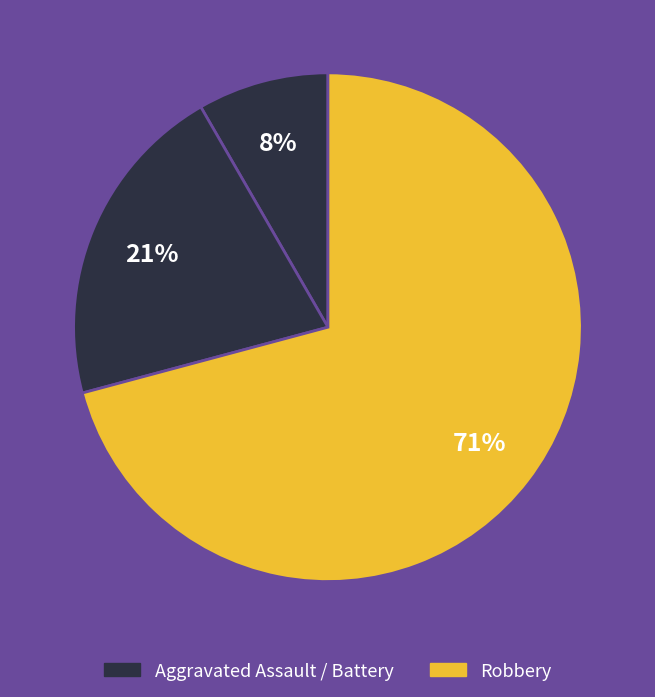

Count the number of slices in the pie.

3